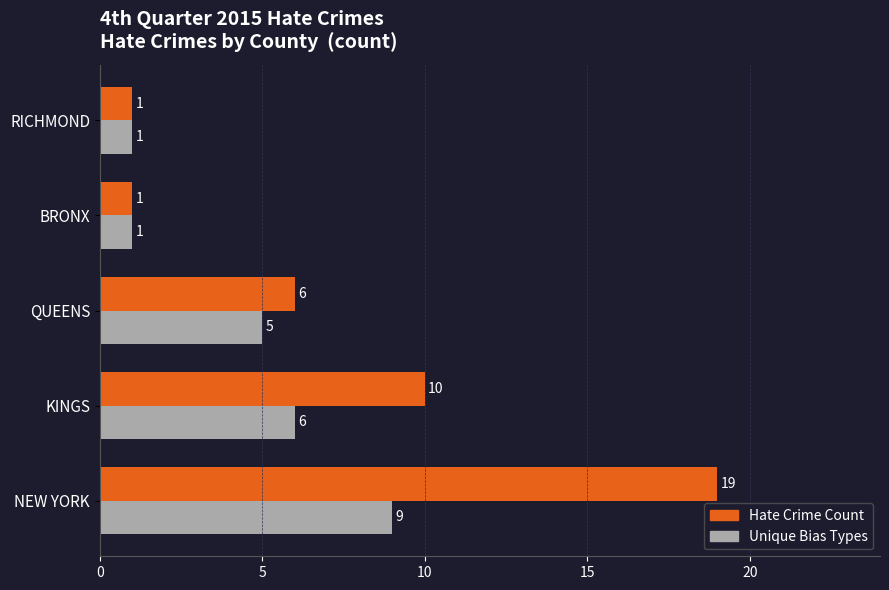

List the series in order of their overall mean, lowest first.

Unique Bias Types, Hate Crime Count